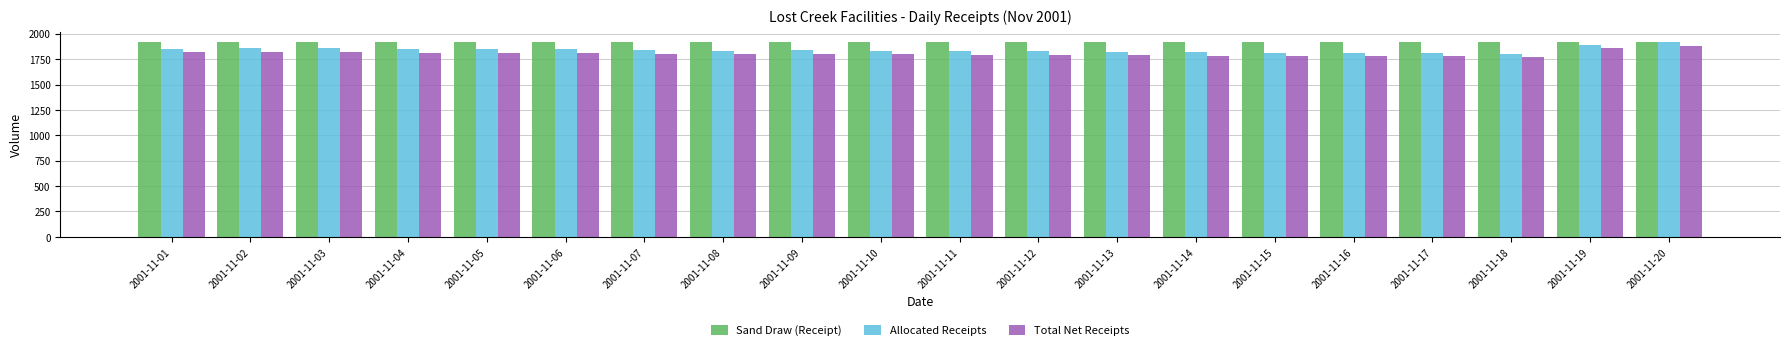

Which series has the largest range (max minus min)?

Allocated Receipts